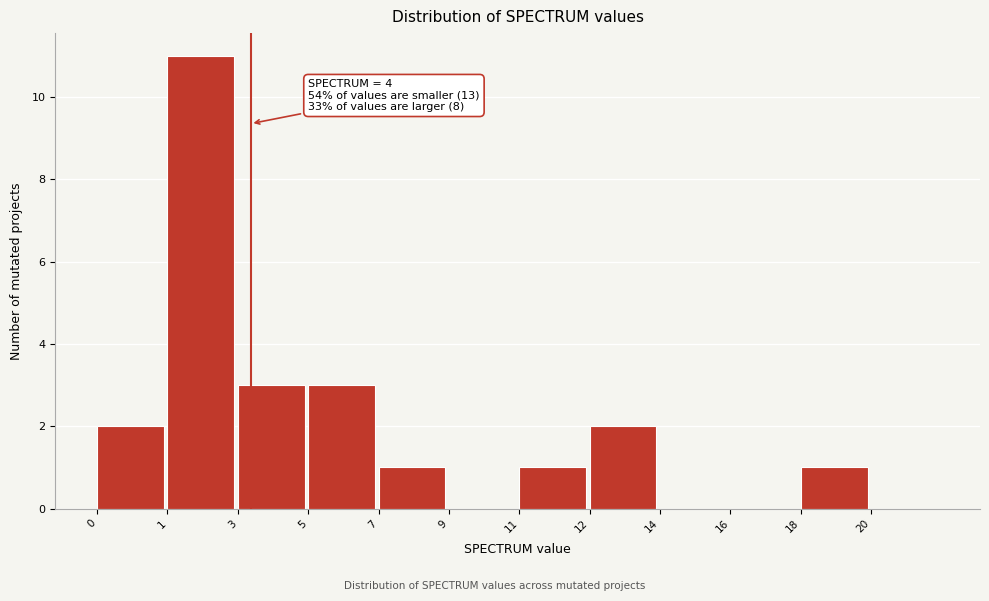

Reading left to right, extract all data points from this chart.

0=2	1=11	3=3	5=3	7=1	9=0	11=1	12=2	14=0	16=0	18=1	20=0